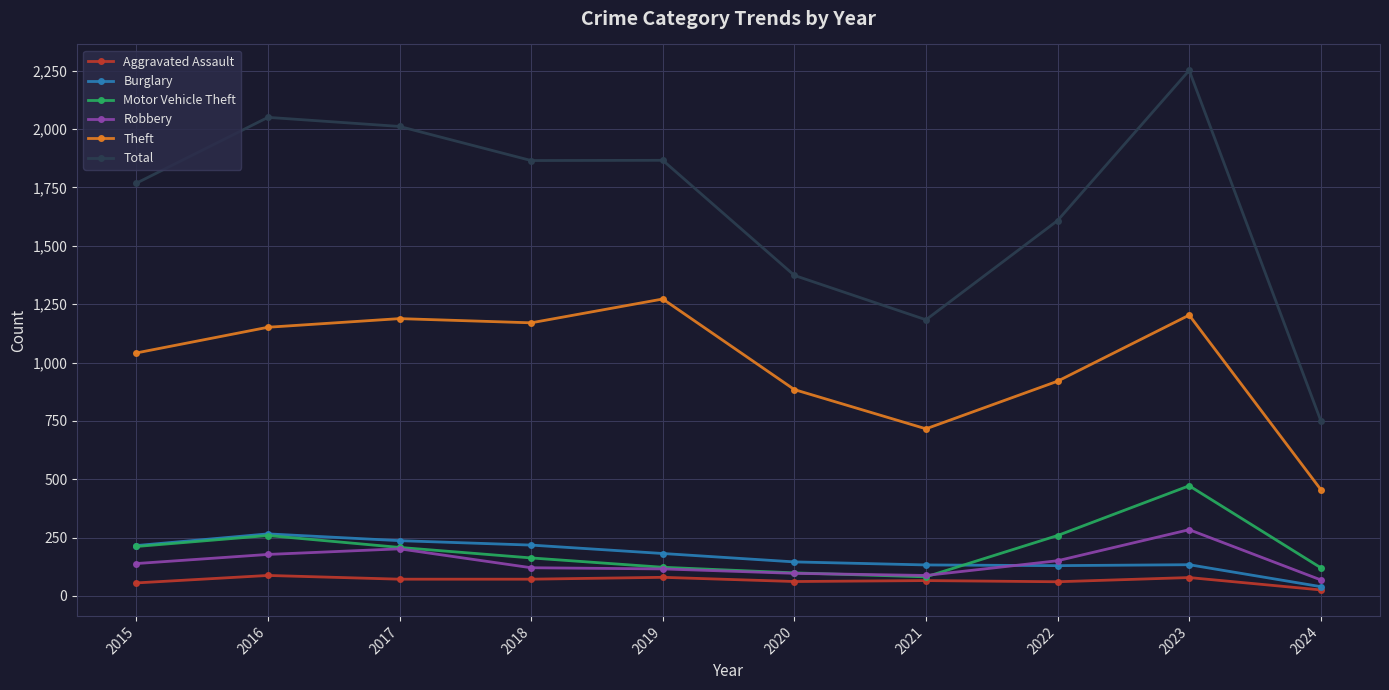

In Burglary, how many points are higher than both neighbors (excluding endpoints)?

2